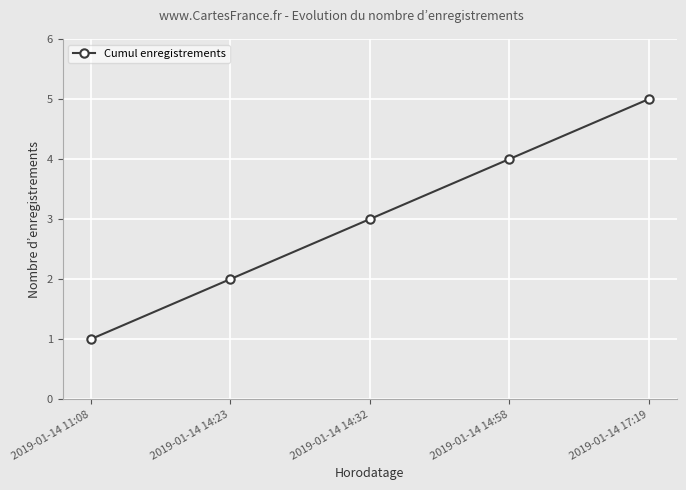

Approximately how many times larger is the value at 2019-01-14 11:08 compared to 2019-01-14 14:23?

0.5